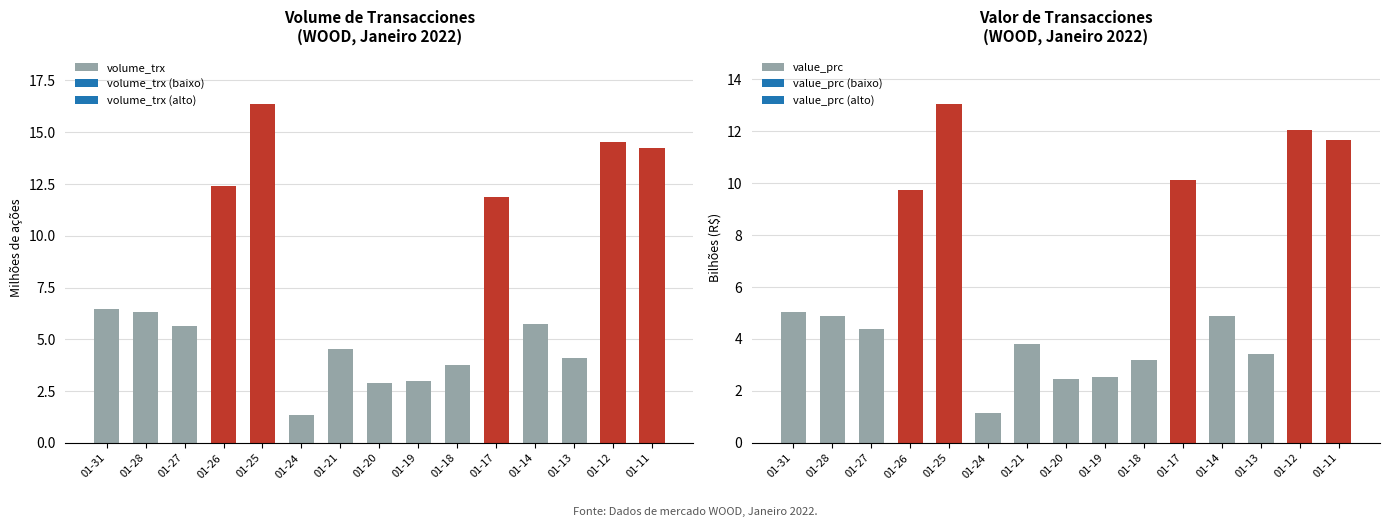

At how many categories does at least one series exceed 1?

15